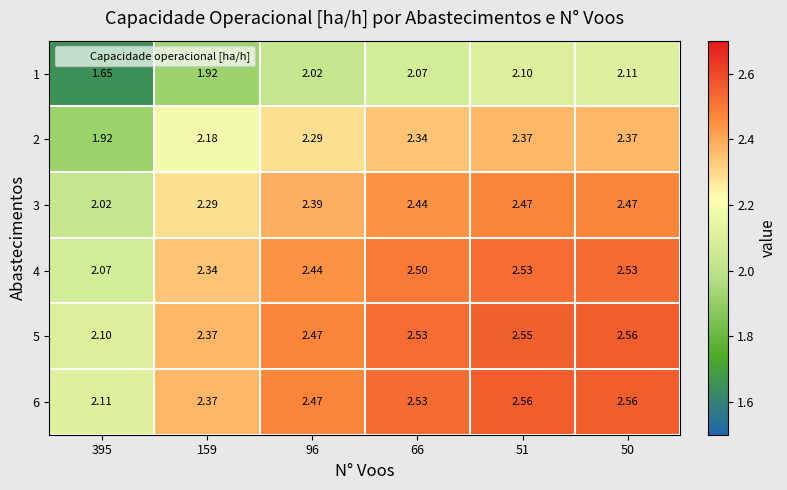

Is the value of 1 at 159 greater than the value of 3 at 159?

No